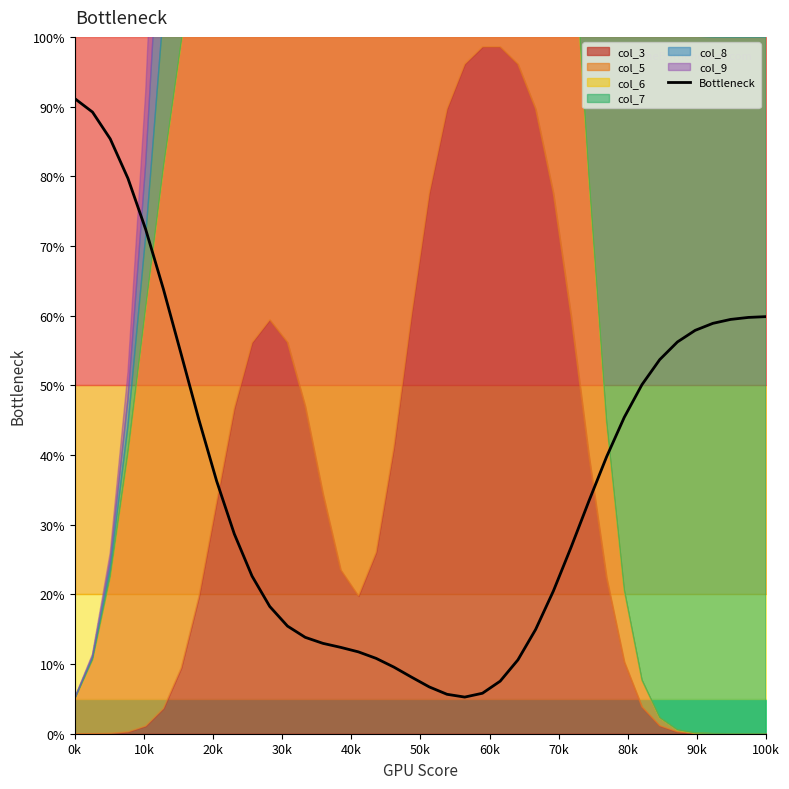

What is the smallest value displayed?

5.3